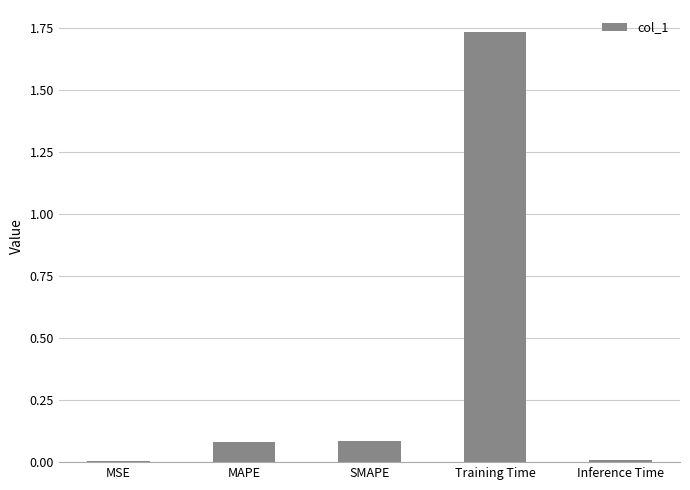

The value at Inference Time is 0.0. True or false?

True